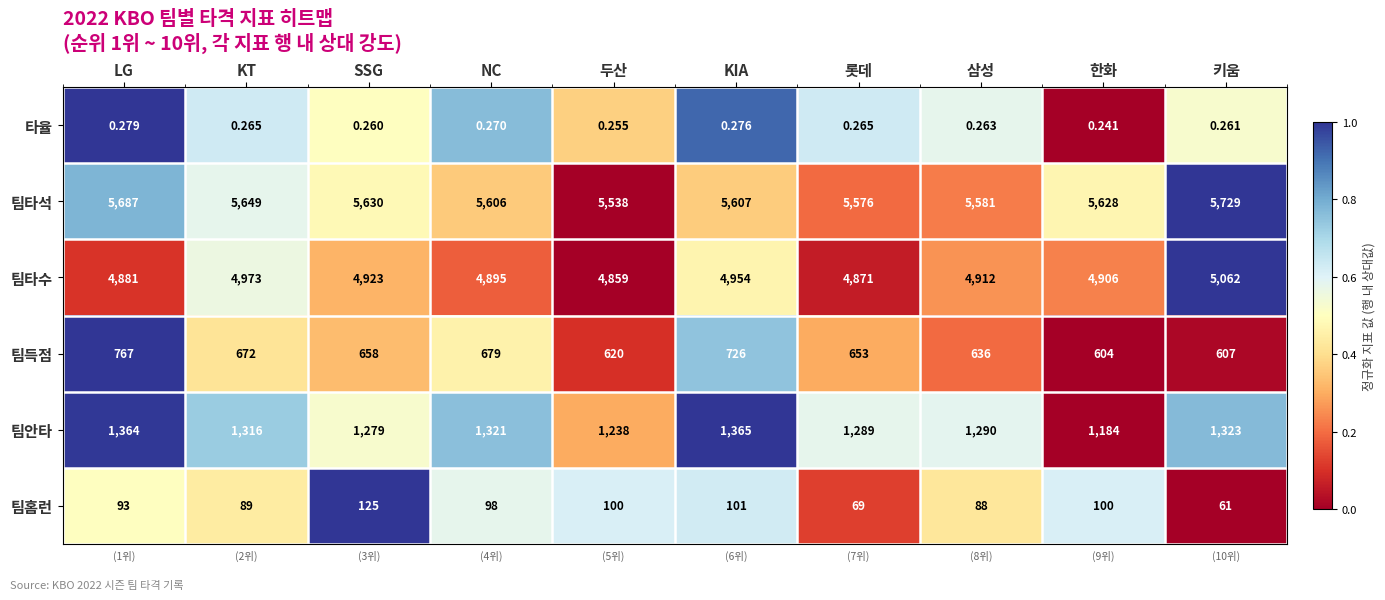

Which category has the lowest value across all series?

한화